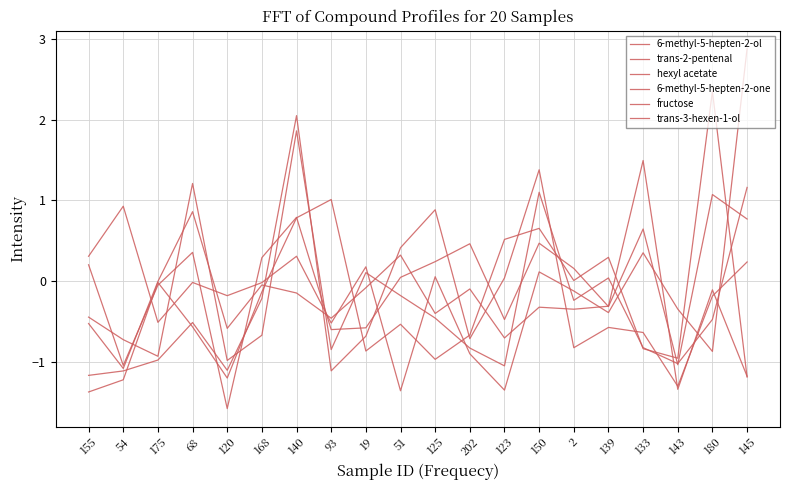

True or false: 6-methyl-5-hepten-2-ol has more than 2 points higher than both neighbors.

True